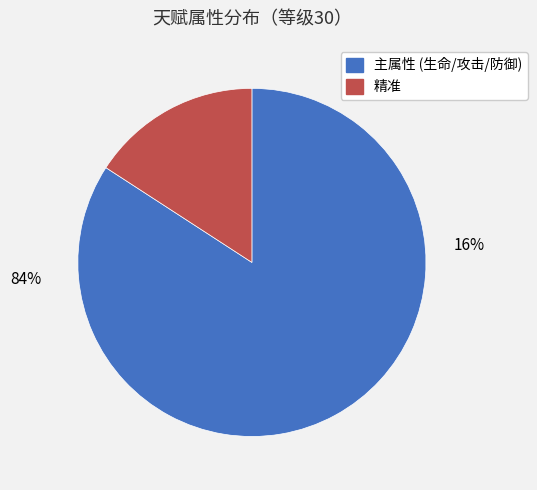

What percentage is the 精准 slice, to the nearest percent?

16%